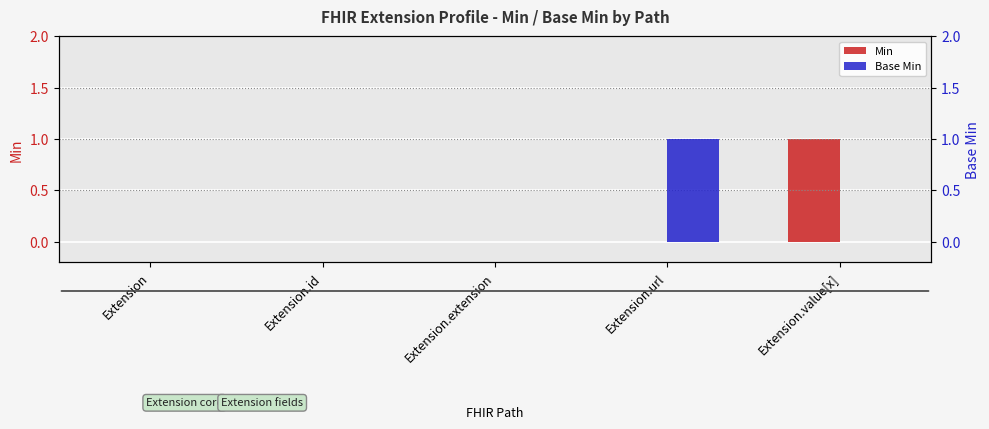

Which category has the lowest value across all series?

Extension